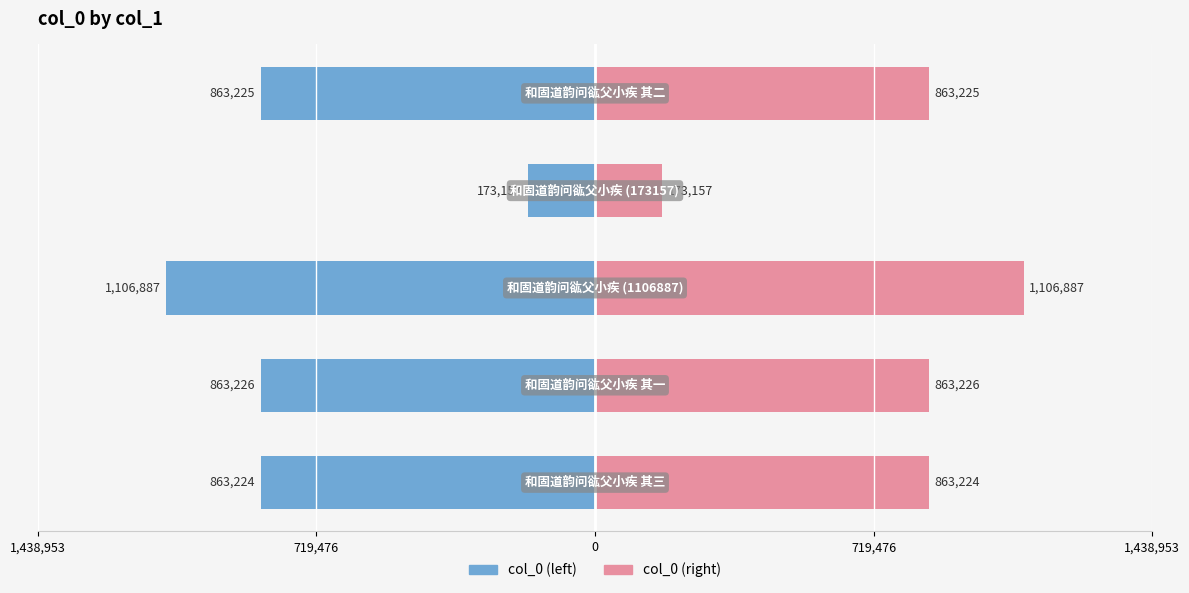

True or false: col_0 (right) has a value of 211728 at 719,476.

False